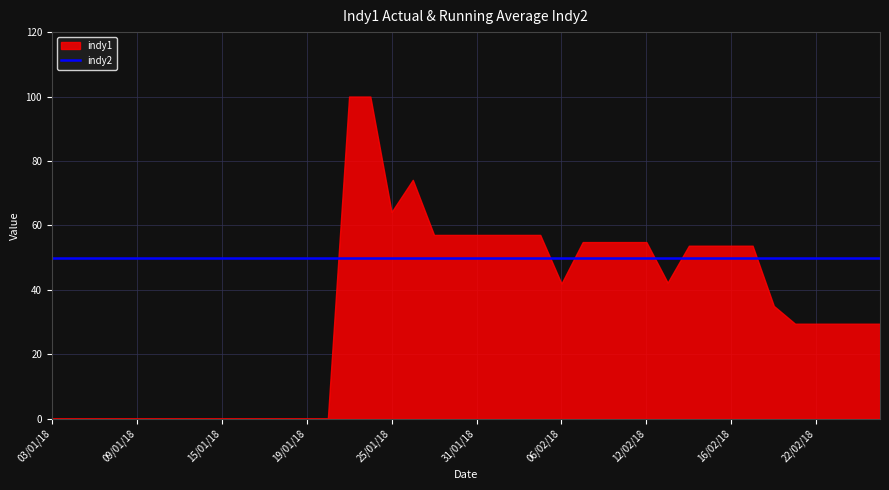

What is the average value of the indy1 series?

33.2